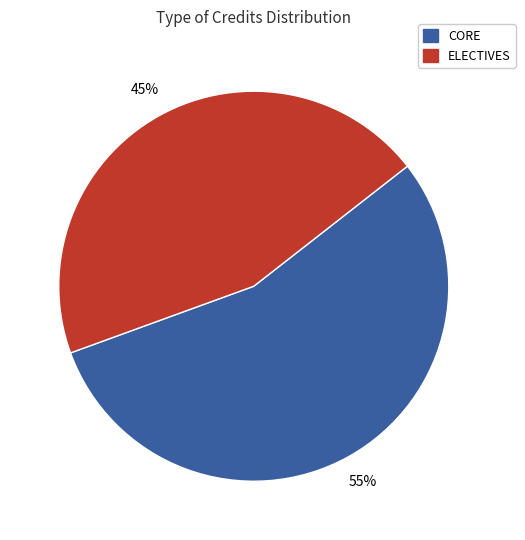

How many segments does this pie chart have?

2